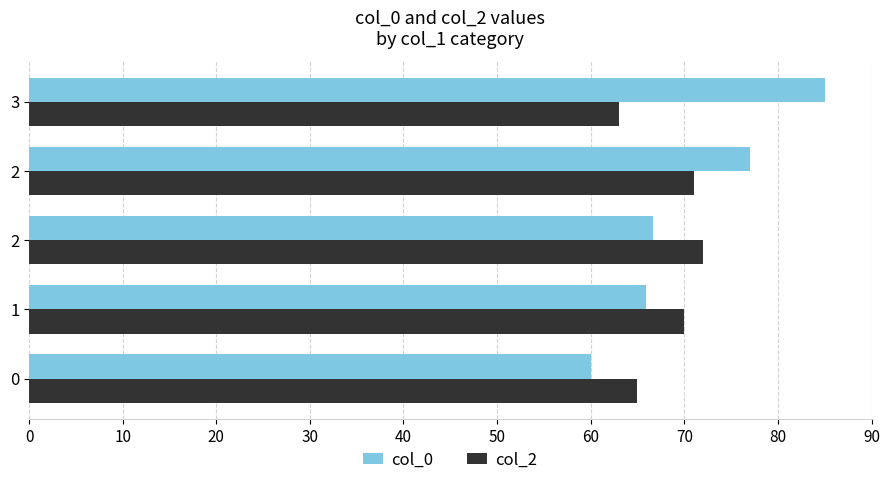

What are all the series names shown in the legend?

col_0, col_2